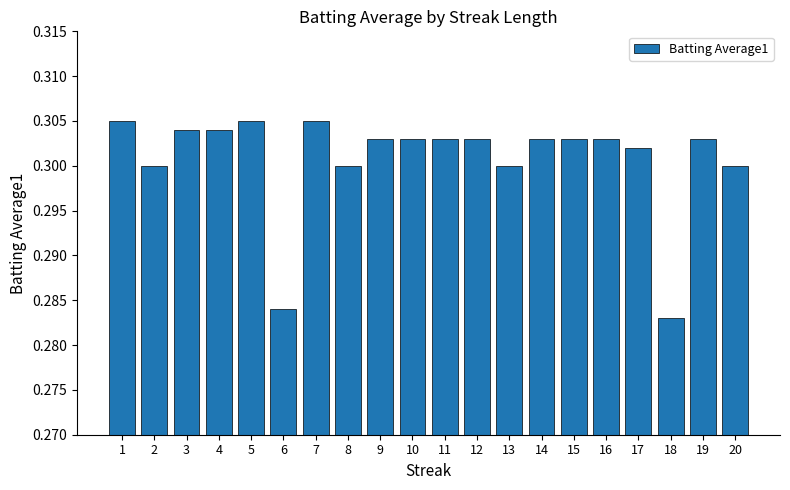

At which label is the value closest to 0?

18